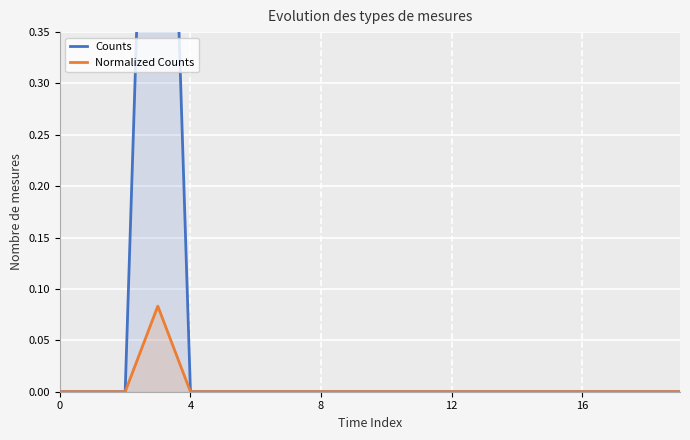

True or false: Counts and Normalized Counts cross at least once.

False